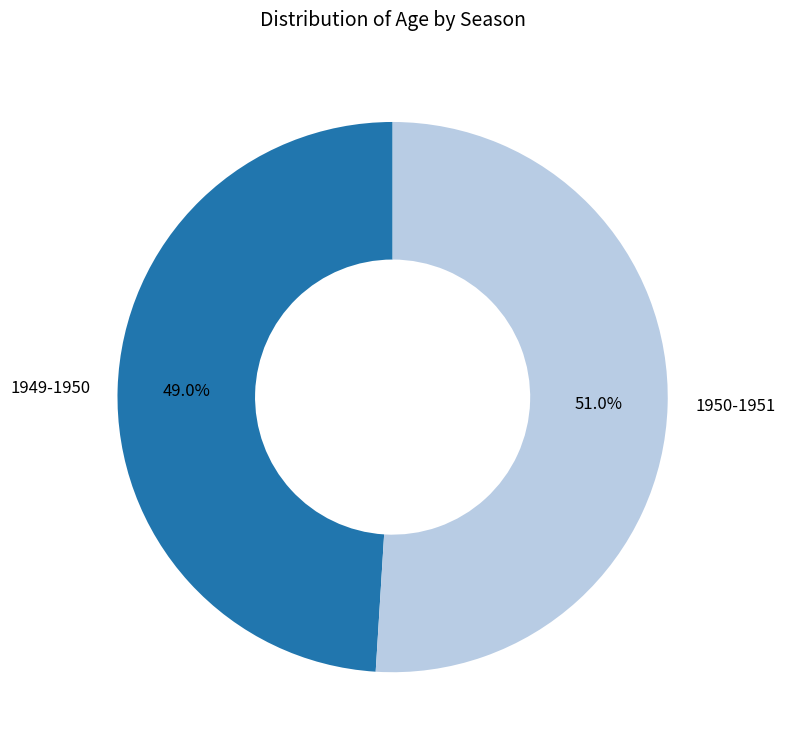

To the nearest percent, what is the average slice percentage?

50%